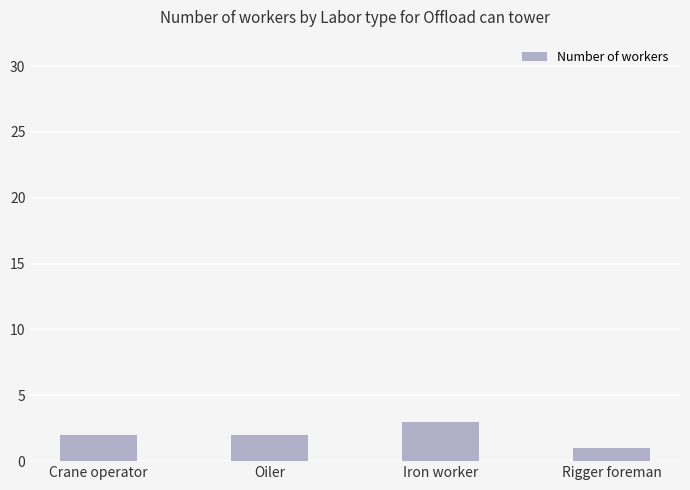

Does the chart contain stacked bars?

No